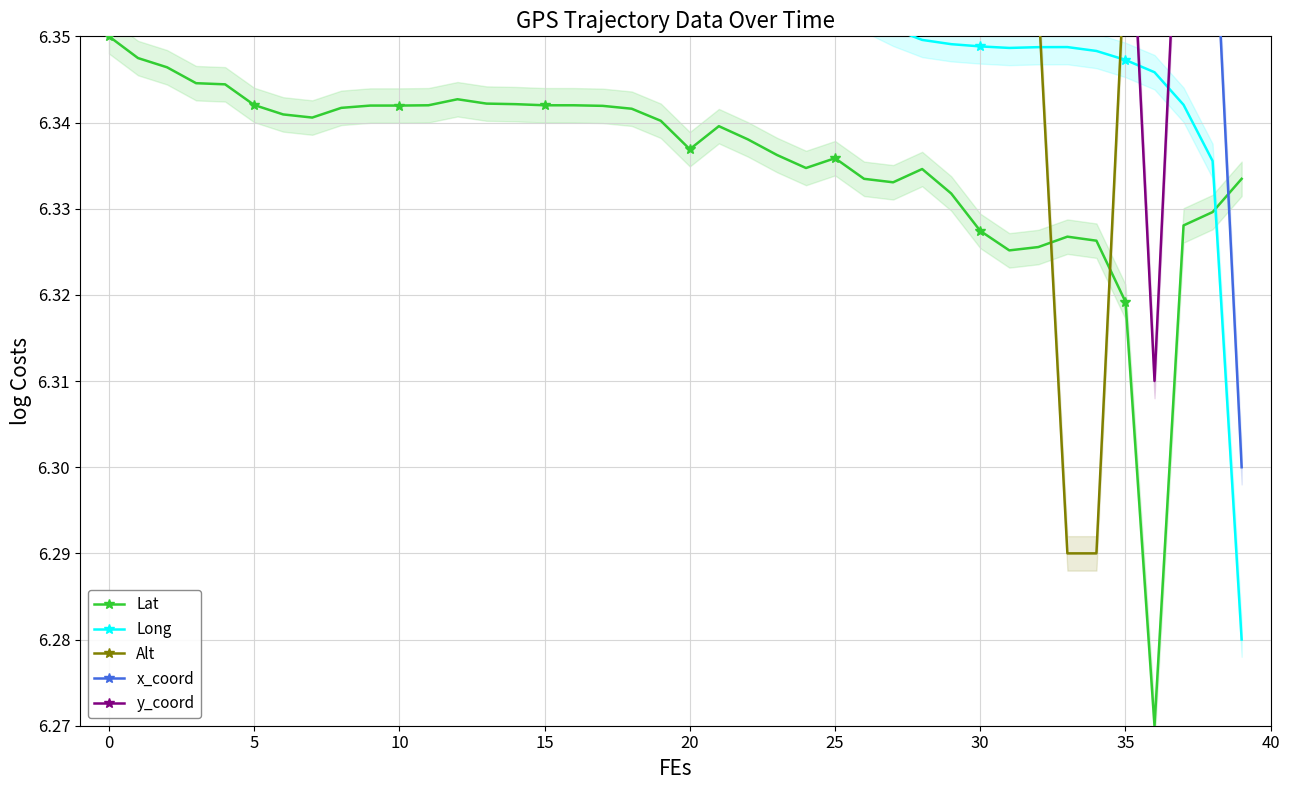

True or false: Lat has more than 1 interior local peaks.

True